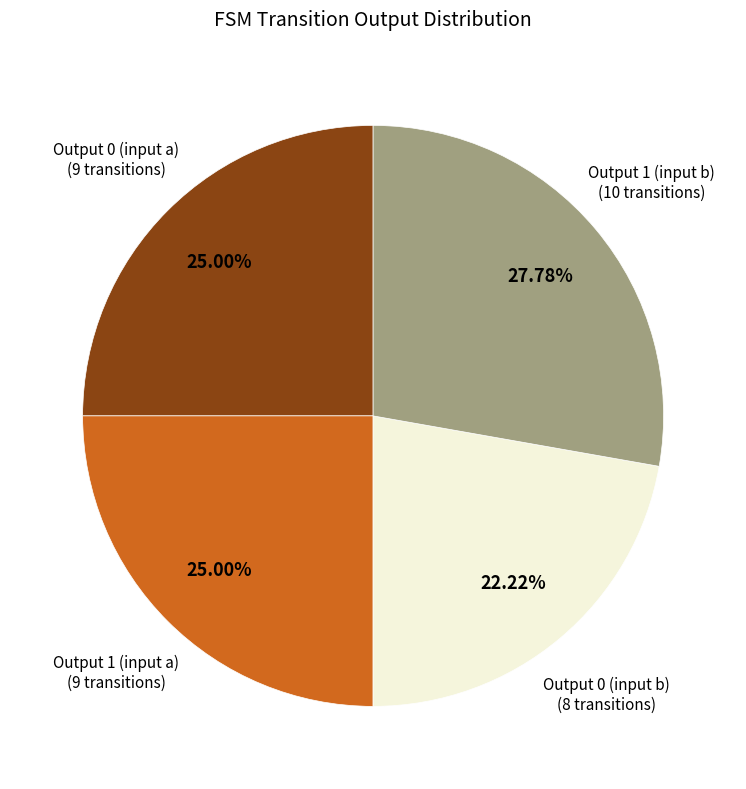

Is there any slice that represents more than half of the pie?

No